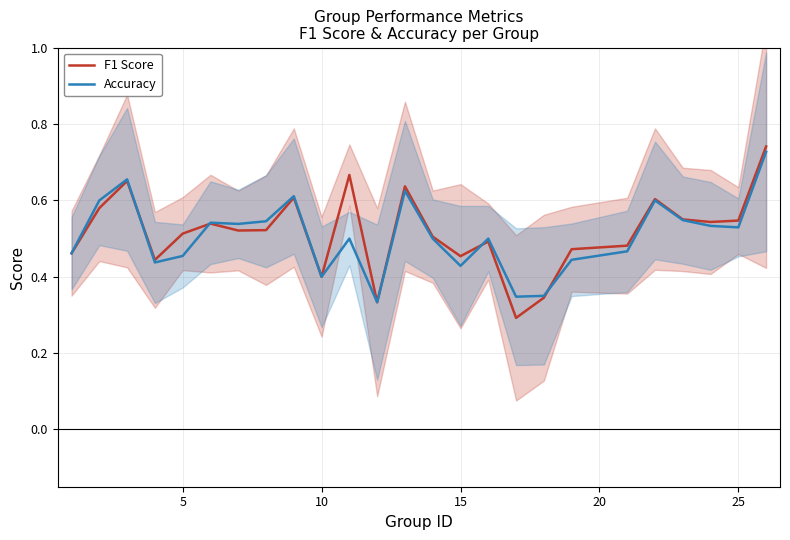

At how many categories does at least one series exceed 0?

25